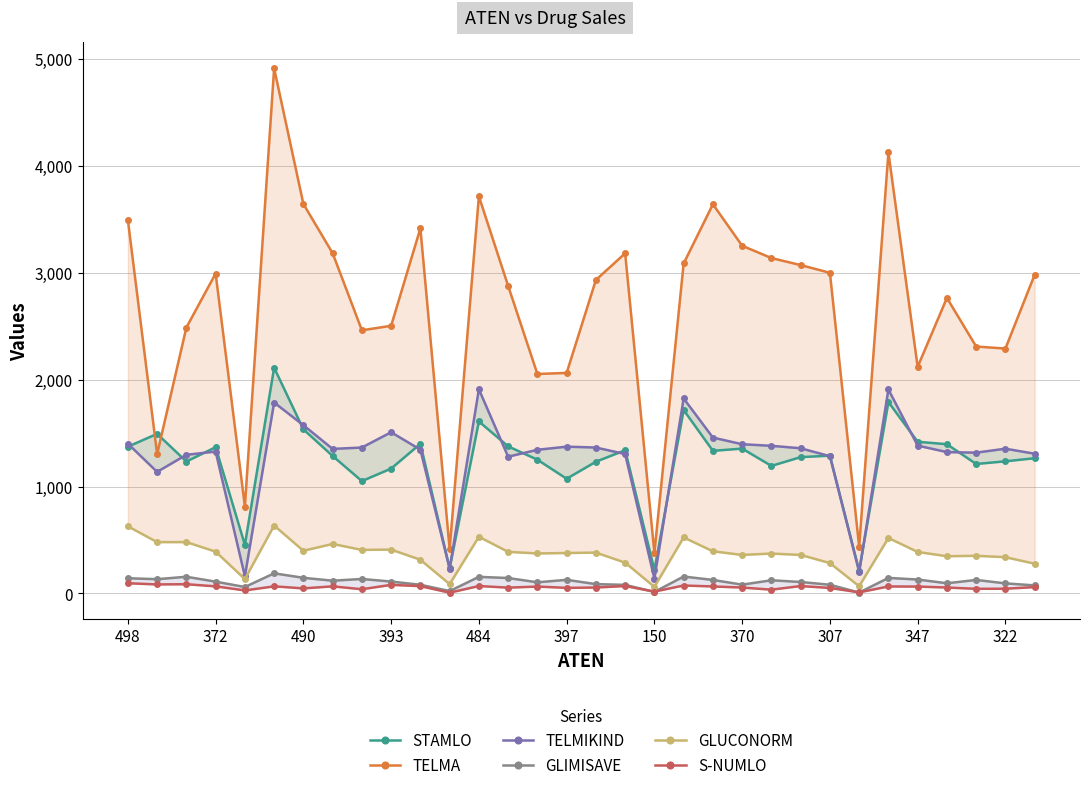

The S-NUMLO series shows 54 at 13. True or false?

True